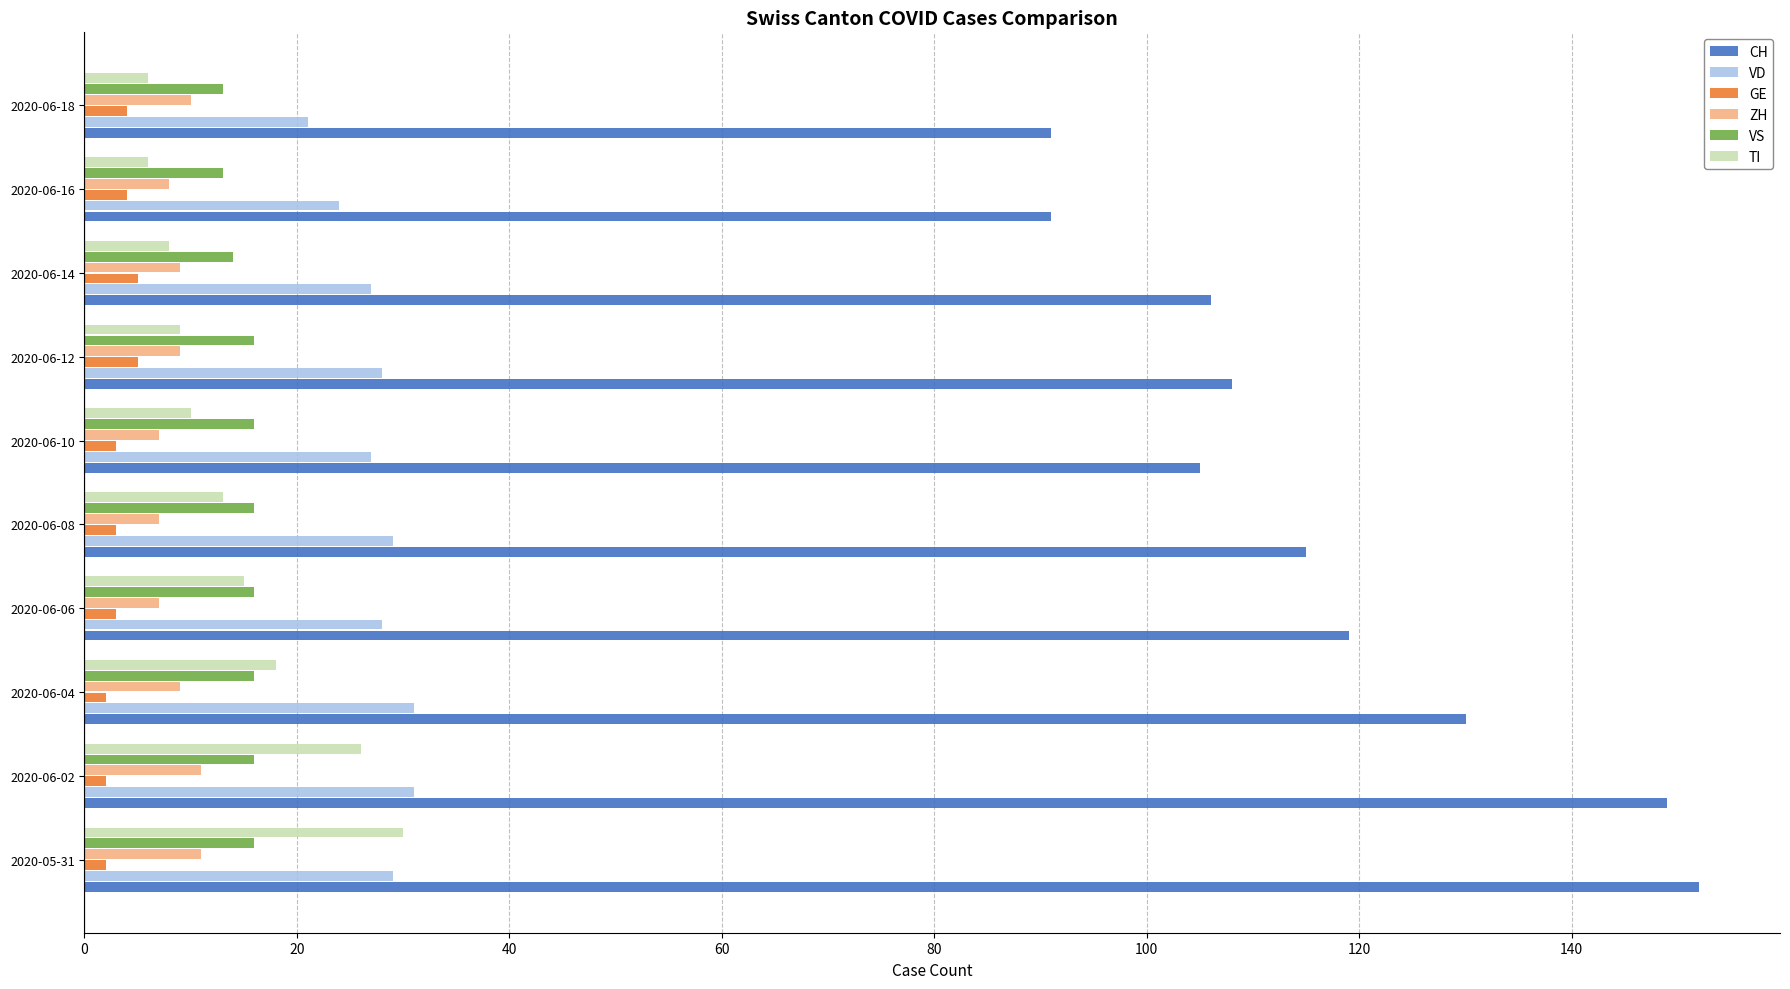

What is the difference between the maximum and minimum values in the VD series?

10